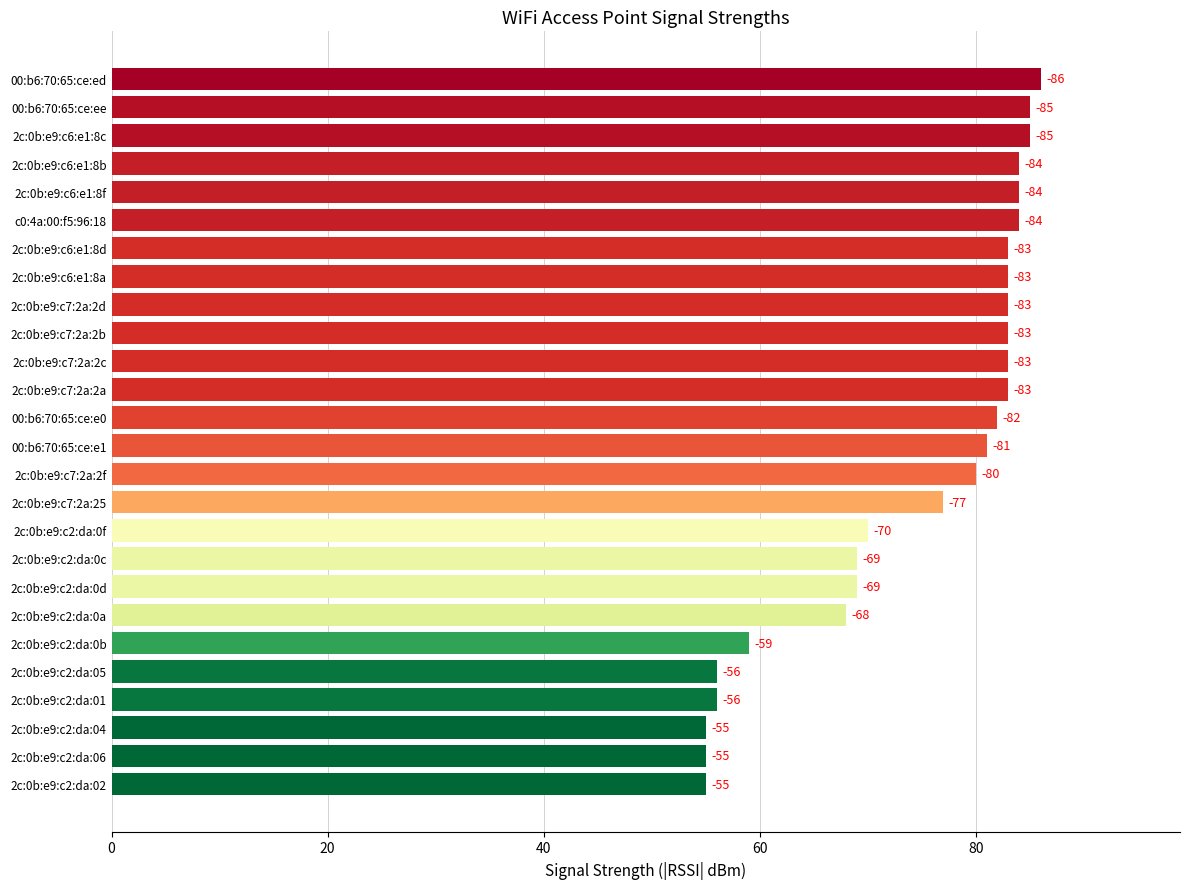

Where does the data first go above 82?

2c:0b:e9:c7:2a:2a